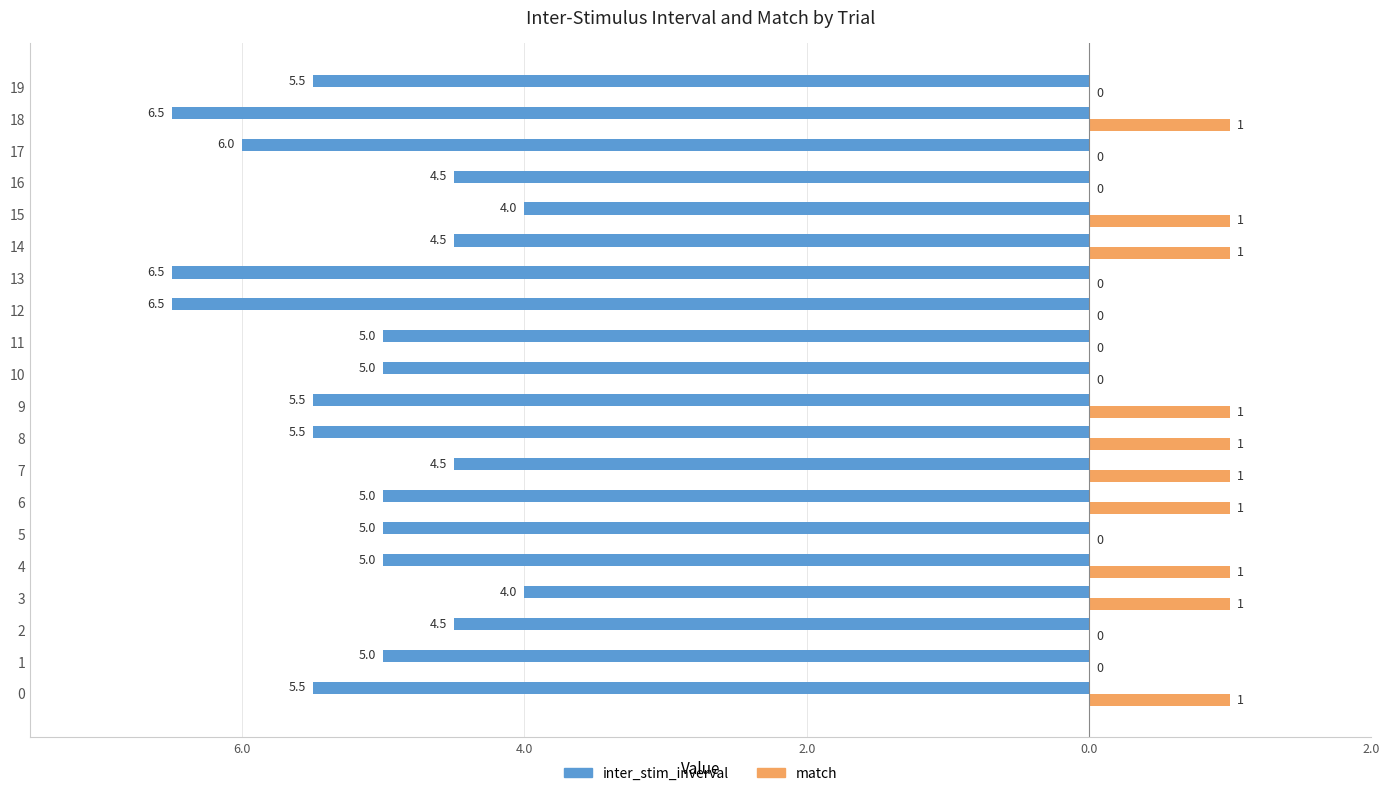

What are all the series names shown in the legend?

inter_stim_inverval, match